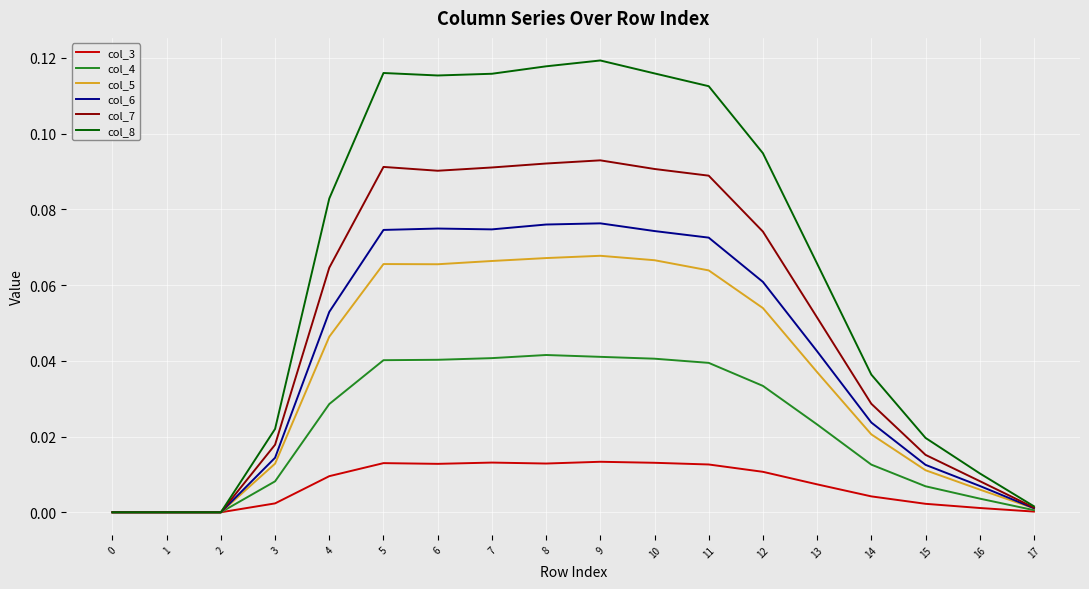

Which series has the largest range (max minus min)?

col_8